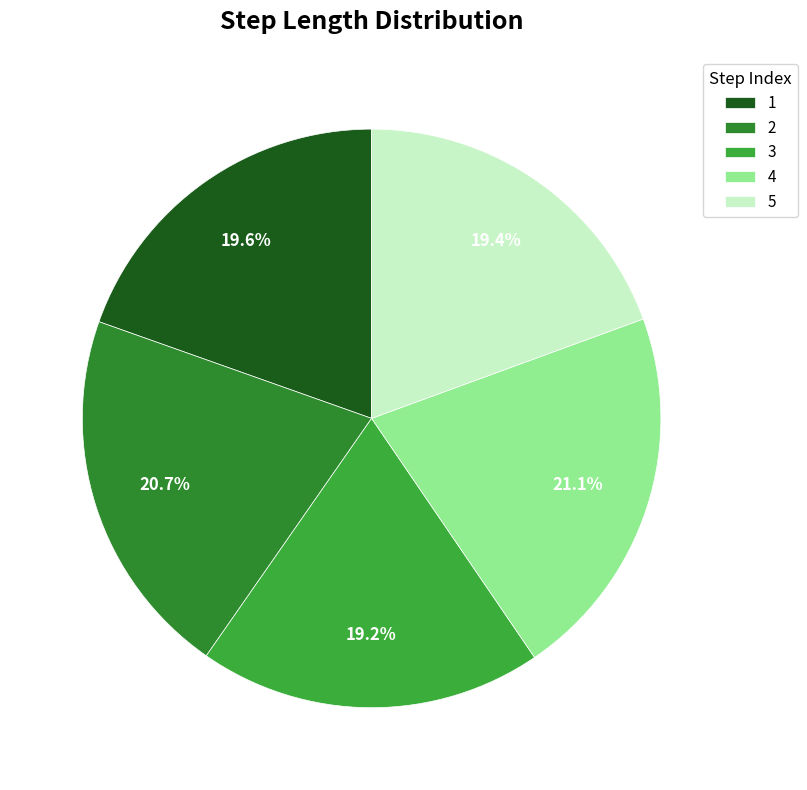

How many slices are in this pie chart?

5